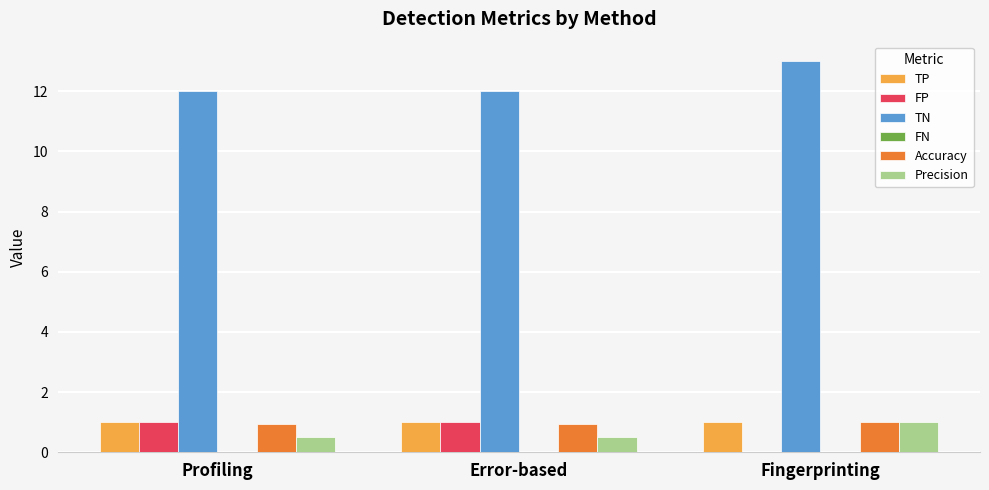

Does the chart contain stacked bars?

No